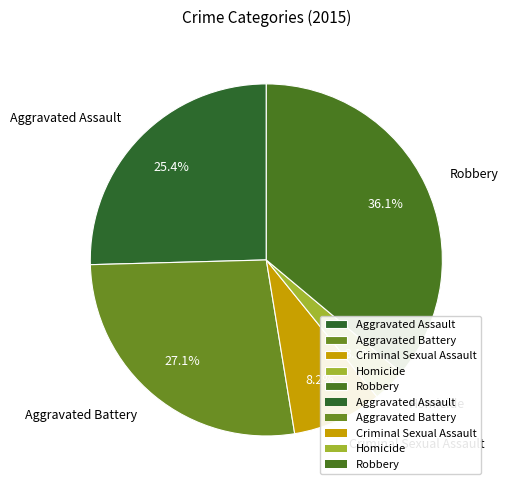

To the nearest percent, what is the combined percentage of Aggravated Battery and Aggravated Assault?

53%